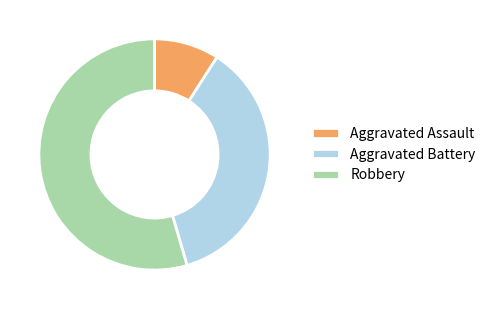

Between Aggravated Assault and Aggravated Battery, which is larger?

Aggravated Battery